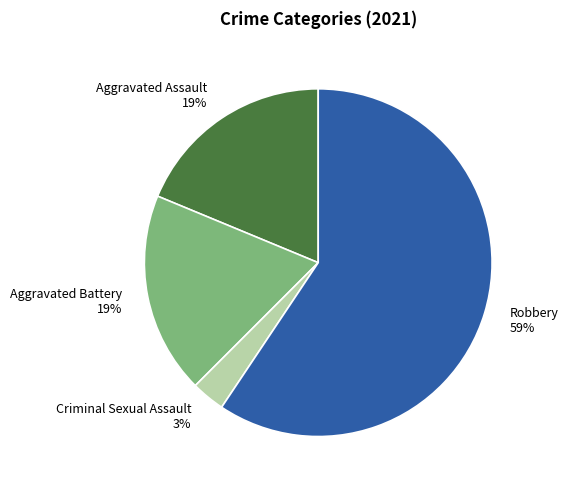

Which category has the biggest portion of the pie?

Robbery